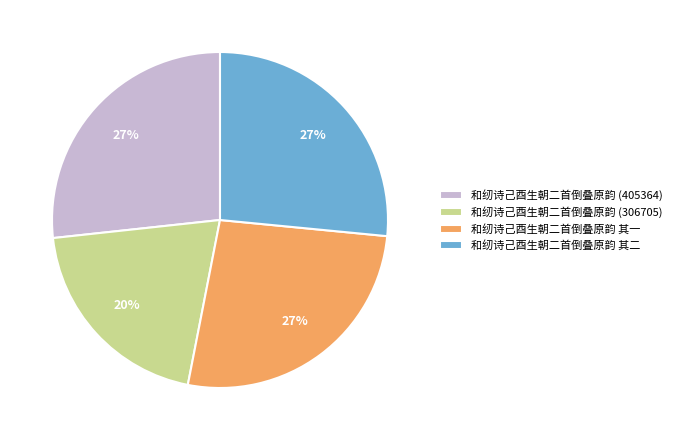

Which slice is the smallest?

和纫诗己酉生朝二首倒叠原韵 (306705)